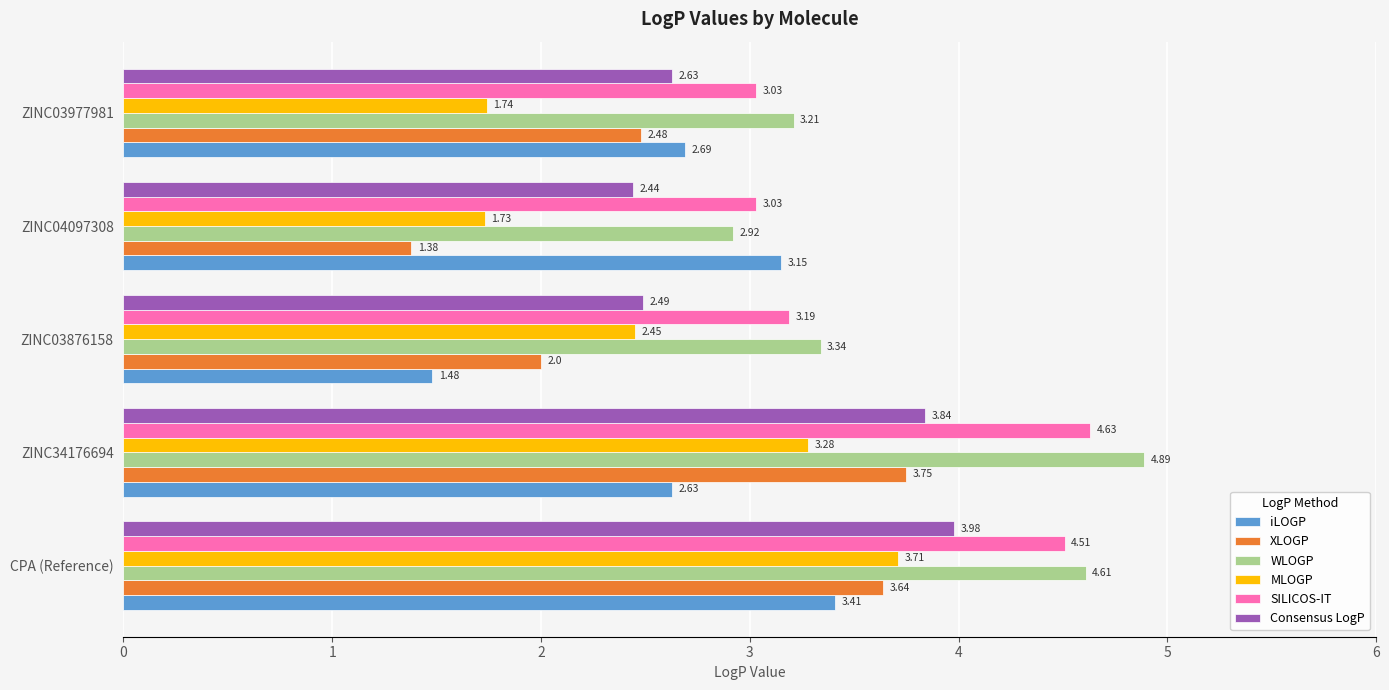

What is the total value across all series at ZINC03977981?

15.8